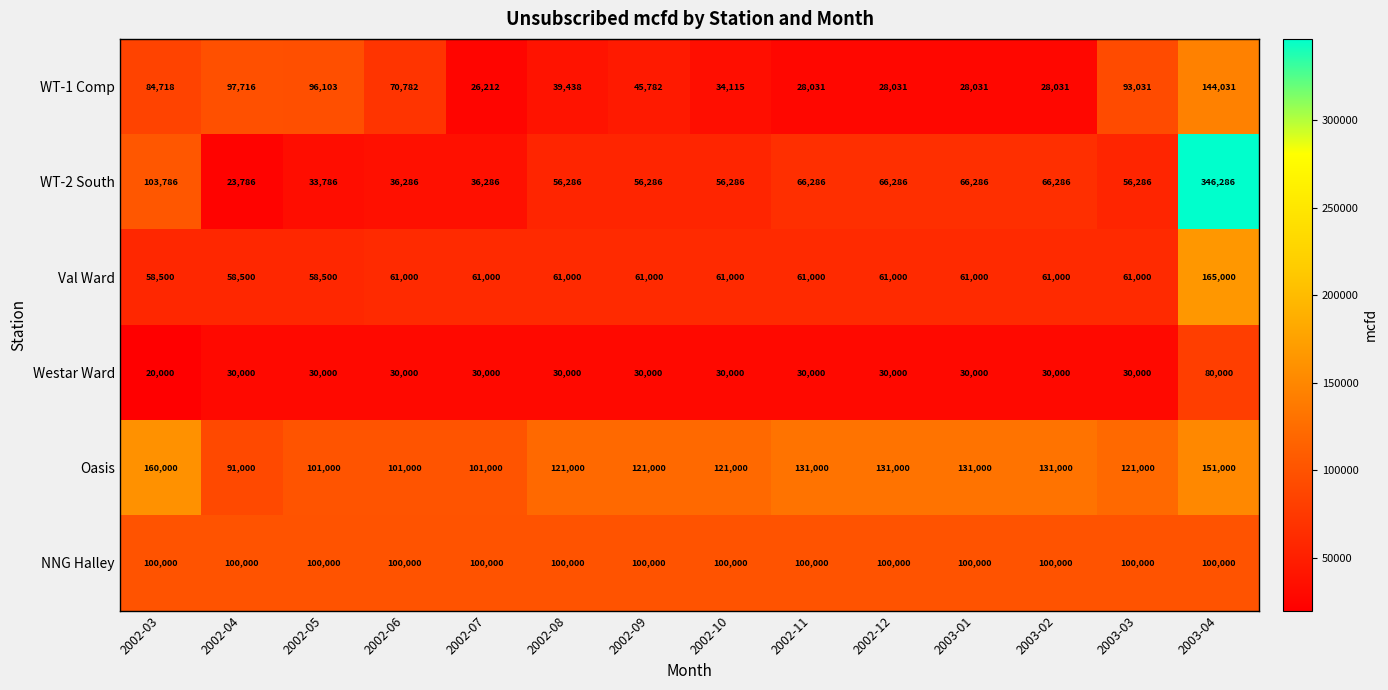

What is the approximate value of WT-2 South at 2003-02, to the nearest 100?

66300